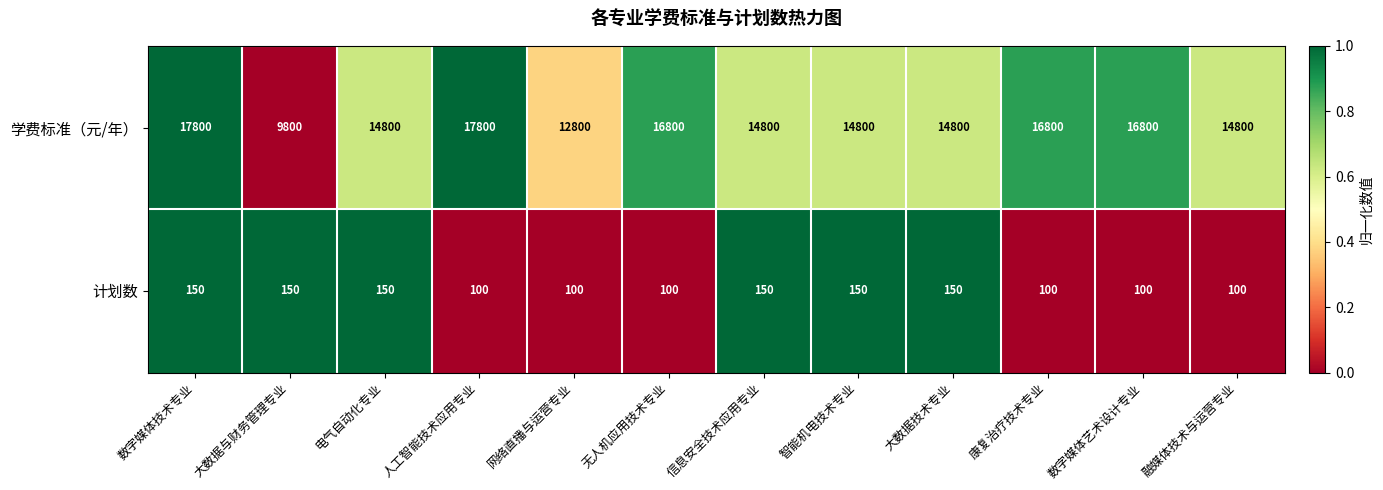

How many data points does each series have?

12